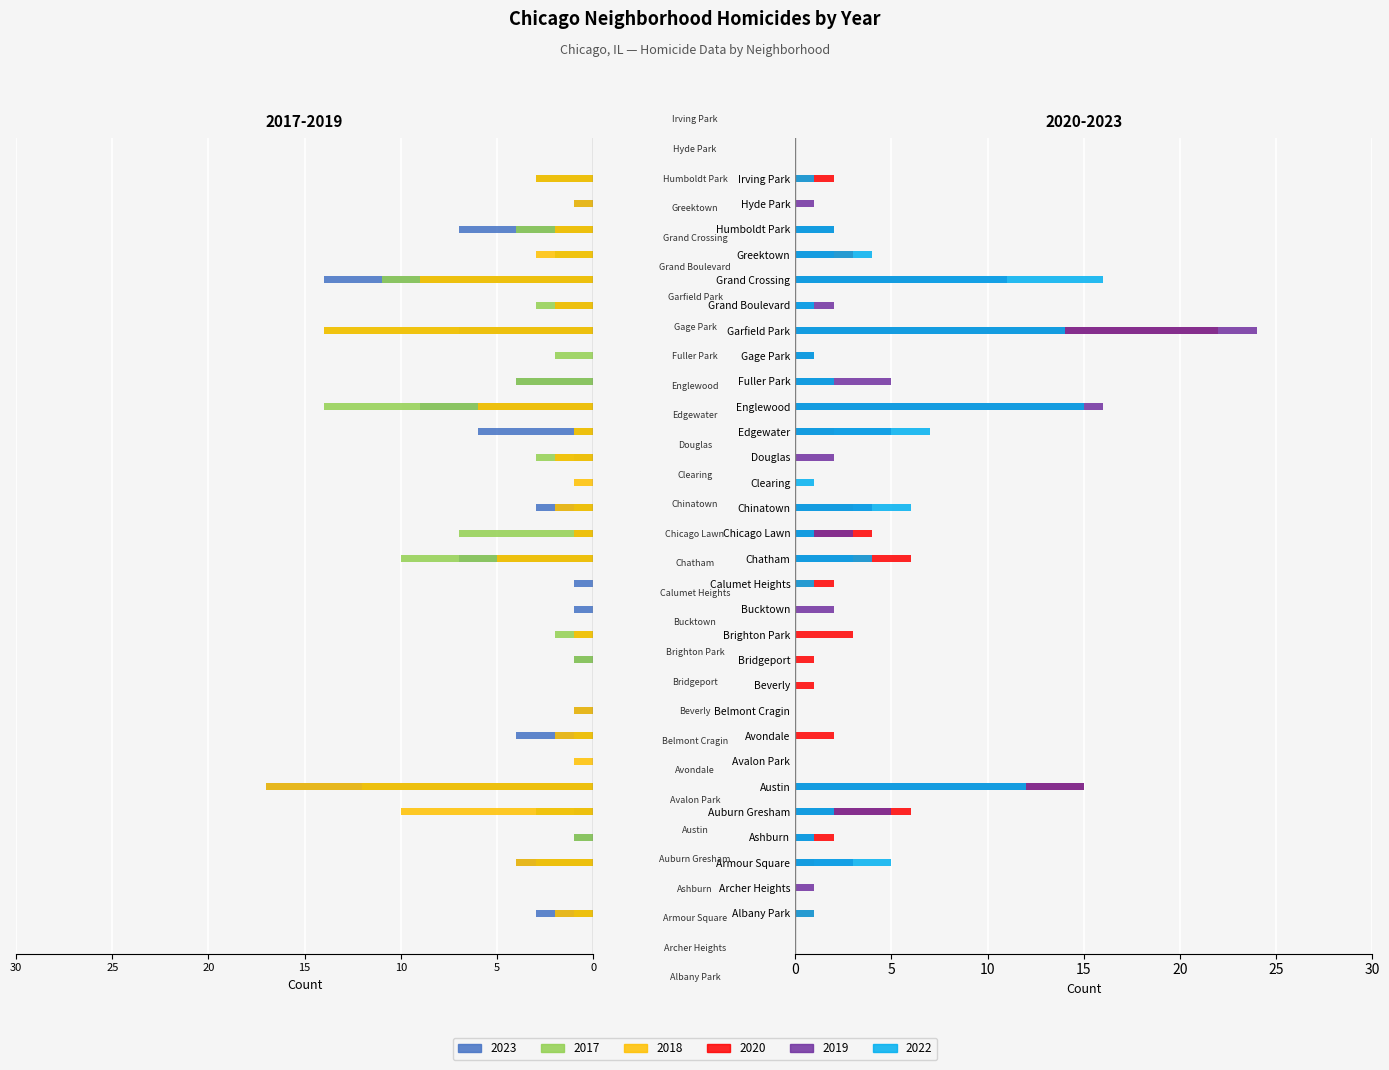

Between Humboldt Park and Douglas, which is larger?

Douglas